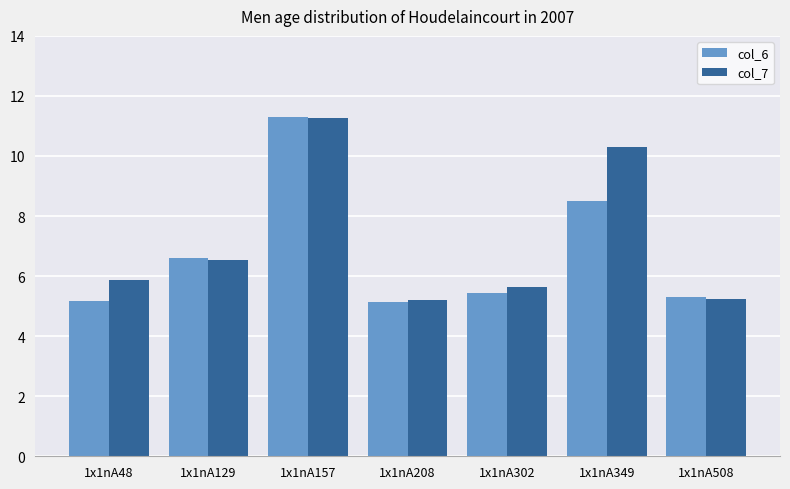

What is the spread (max minus min) of values at 1x1nA48?

0.7